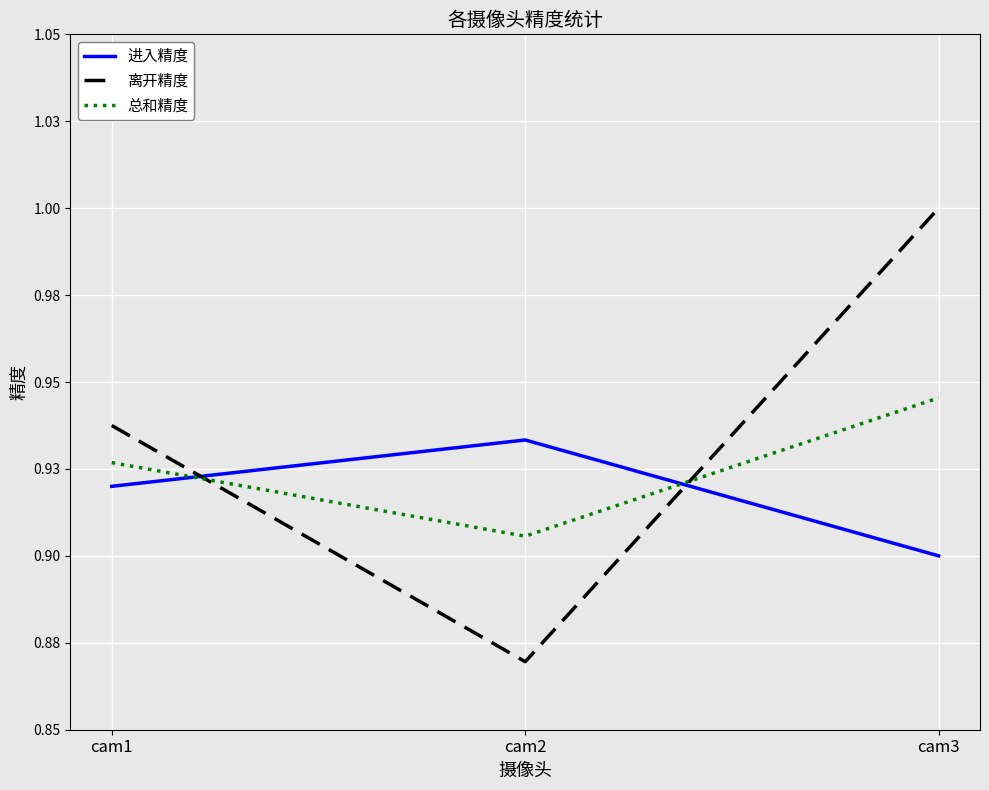

What are all the series names shown in the legend?

进入精度, 离开精度, 总和精度